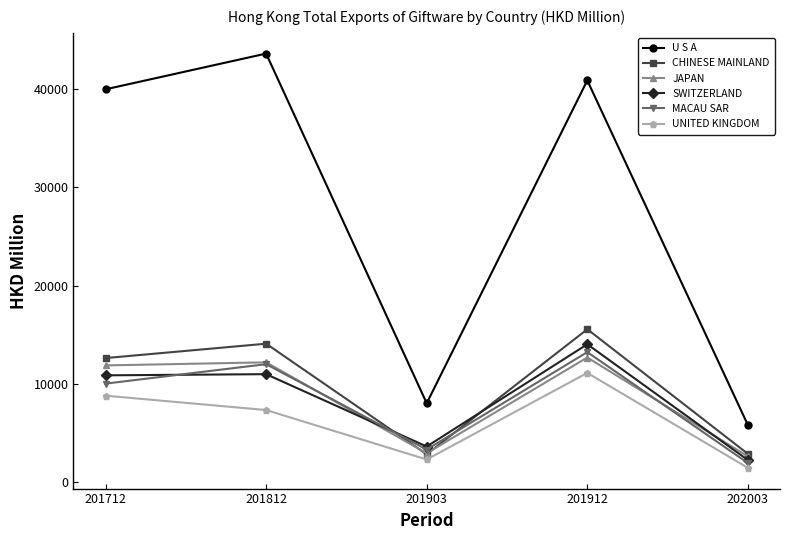

What is the value of the SWITZERLAND point at the 5th from the left?

2239.2